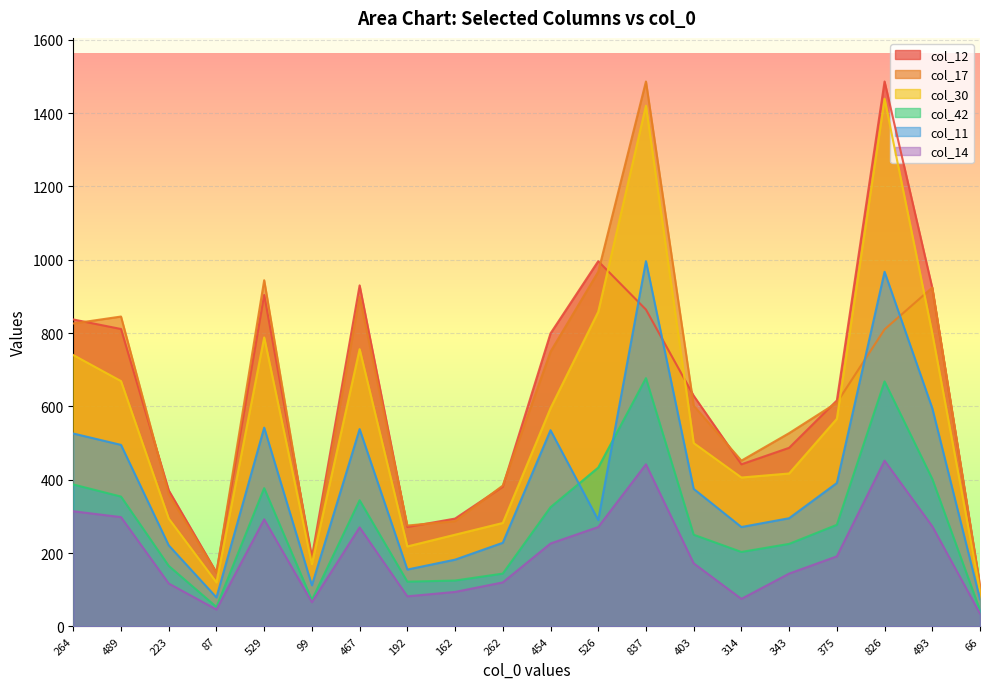

What are all the series names shown in the legend?

col_12, col_17, col_30, col_42, col_11, col_14